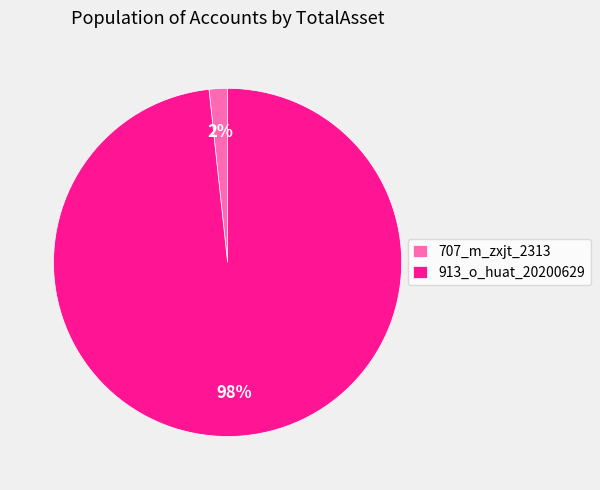

To the nearest percent, what is the average slice percentage?

50%